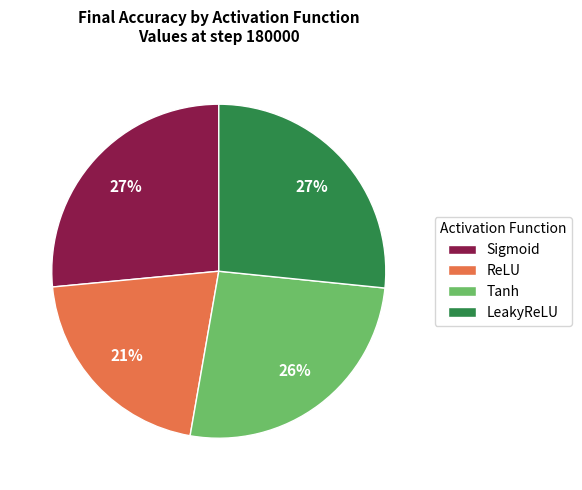

True or false: Sigmoid accounts for 40% of the total.

False